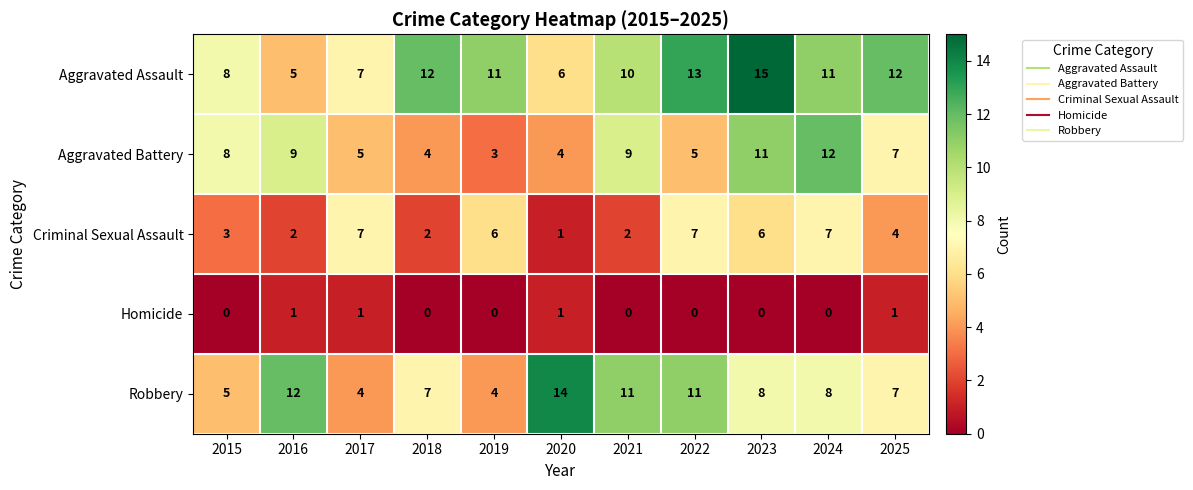

Which series has the largest total across all categories?

Aggravated Assault